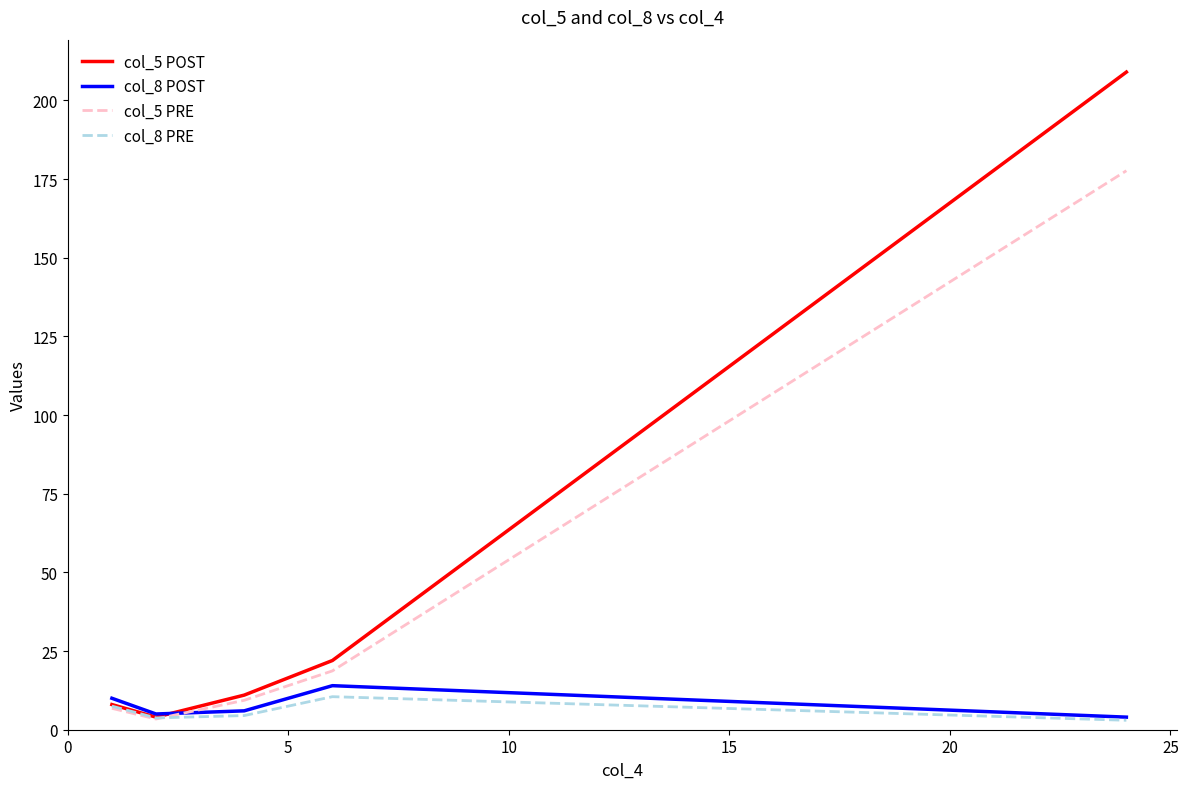

Count the number of categories in the chart.

5